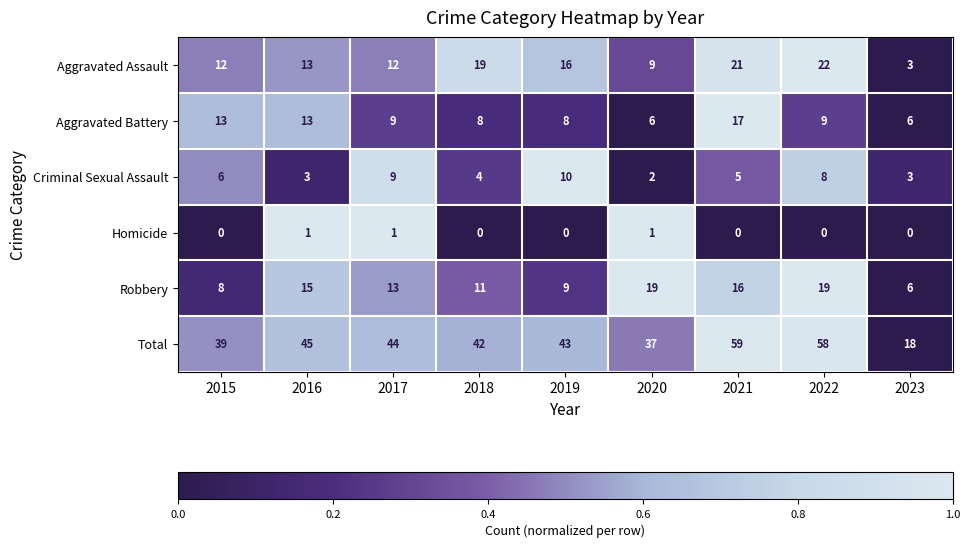

At which category is the sum across all series the highest?

2021